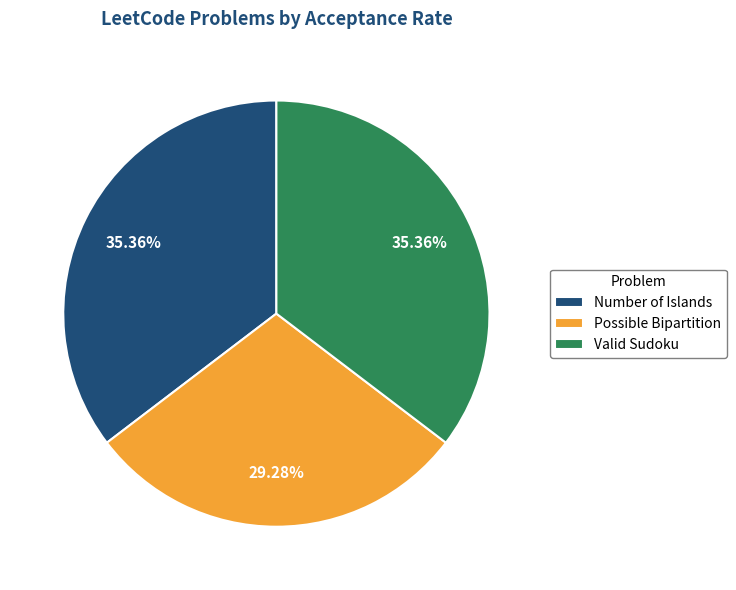

Is there a majority slice in this chart?

No